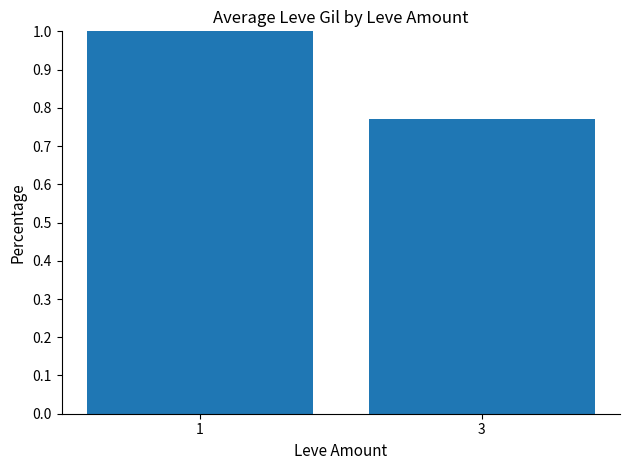

The value at 1 is 1.6. True or false?

False